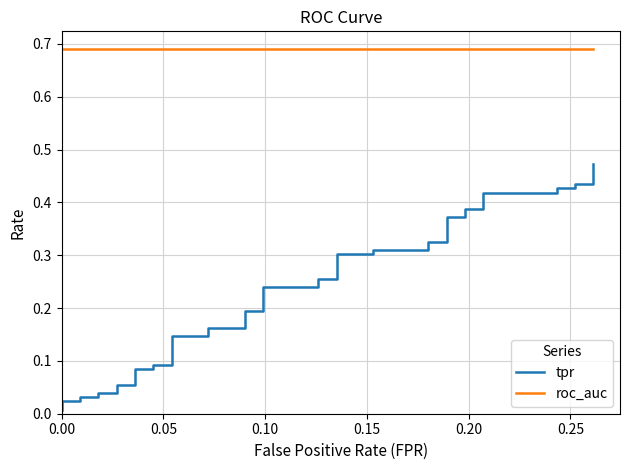

Does the chart have visible grid lines?

Yes